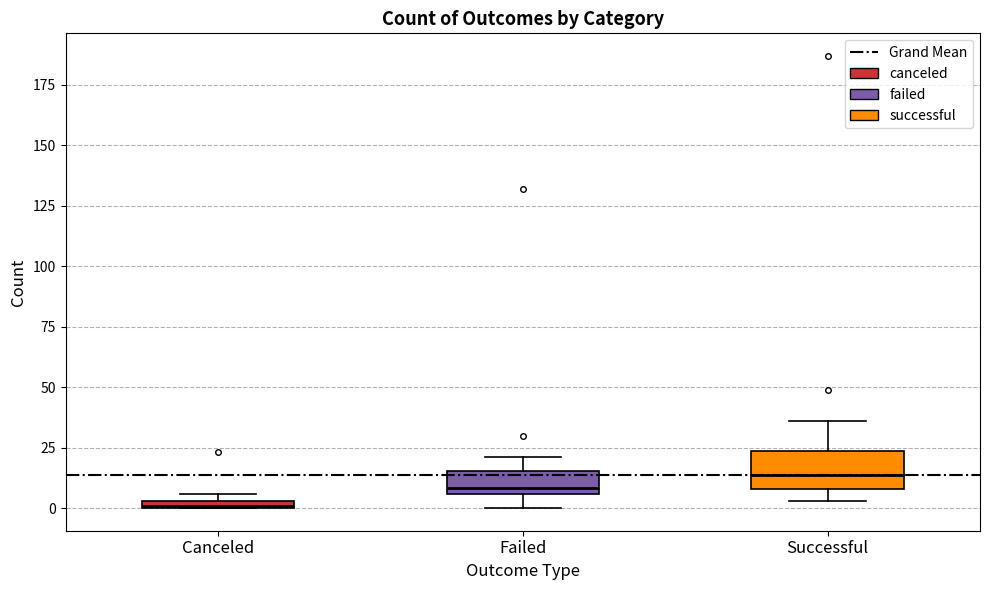

Which box is the tallest, from its lower edge to its upper edge?

Successful